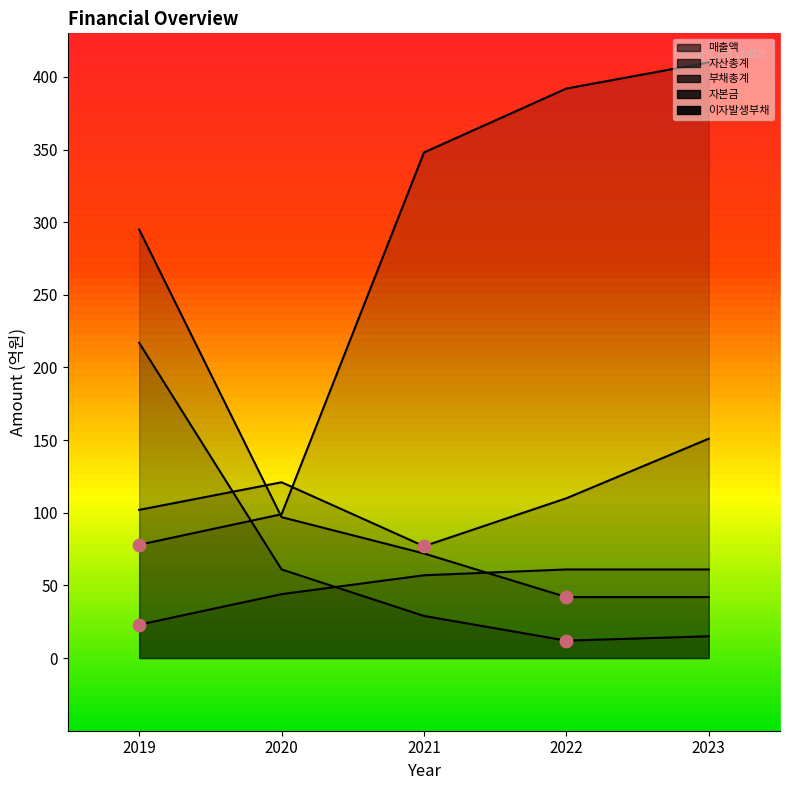

What is the total value across all series at 2023?

679